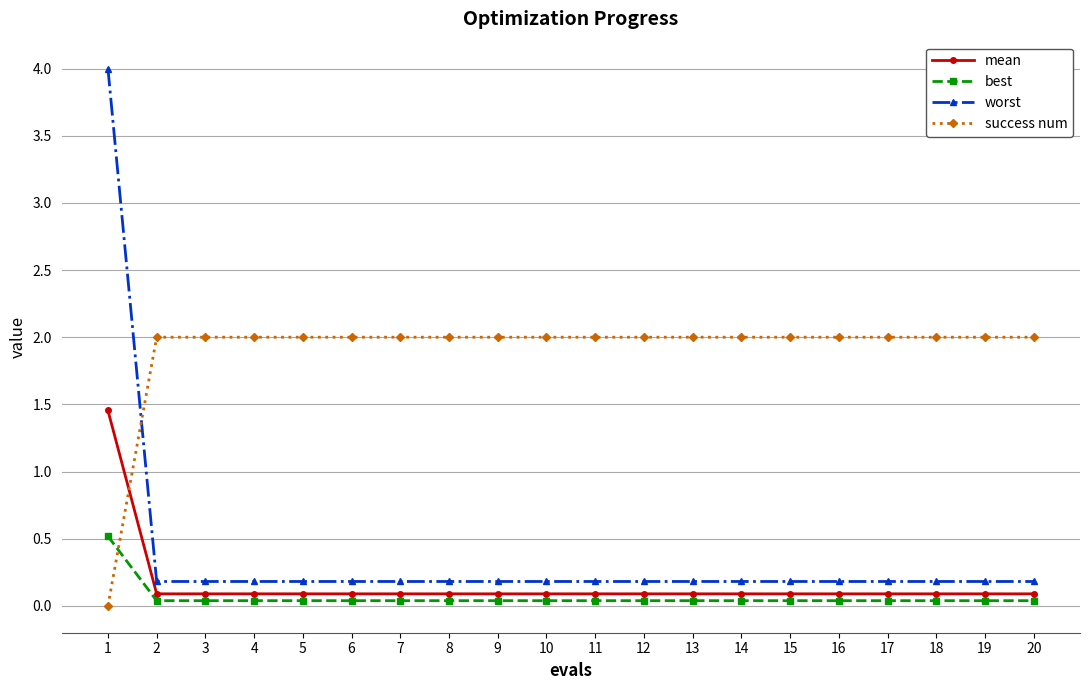

How many intersections are there between worst and success num?

1